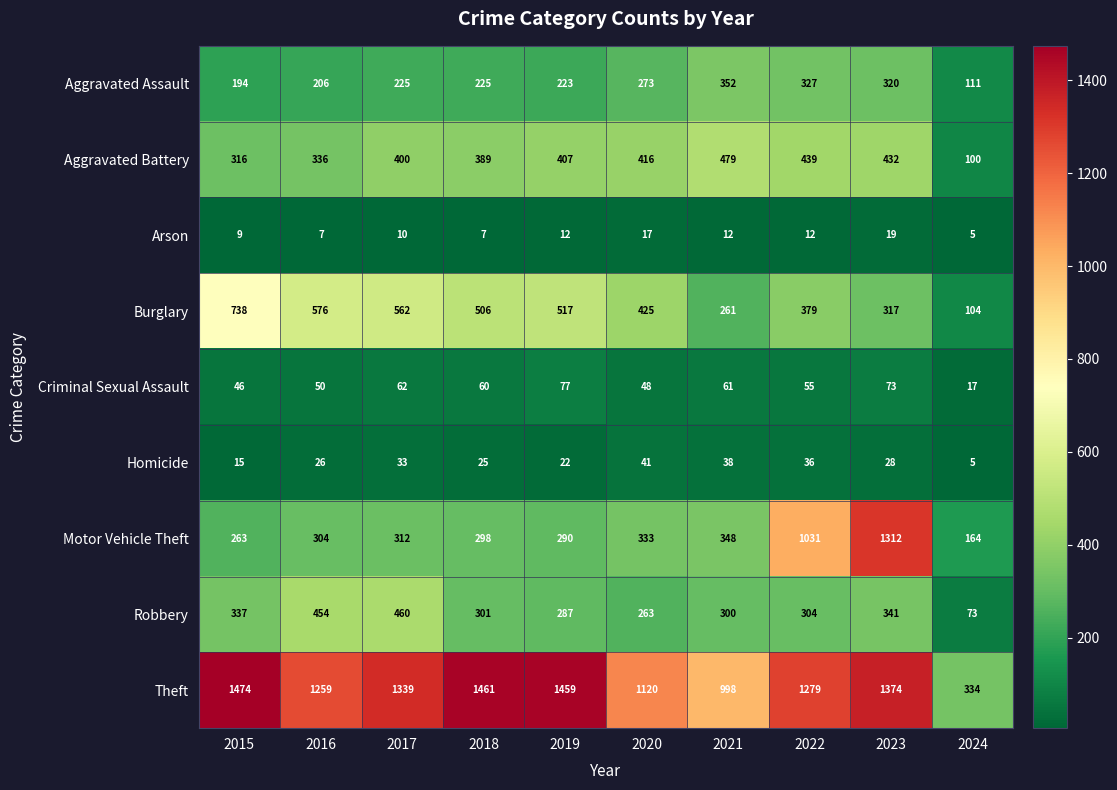

Which category has the highest value across all series?

2015